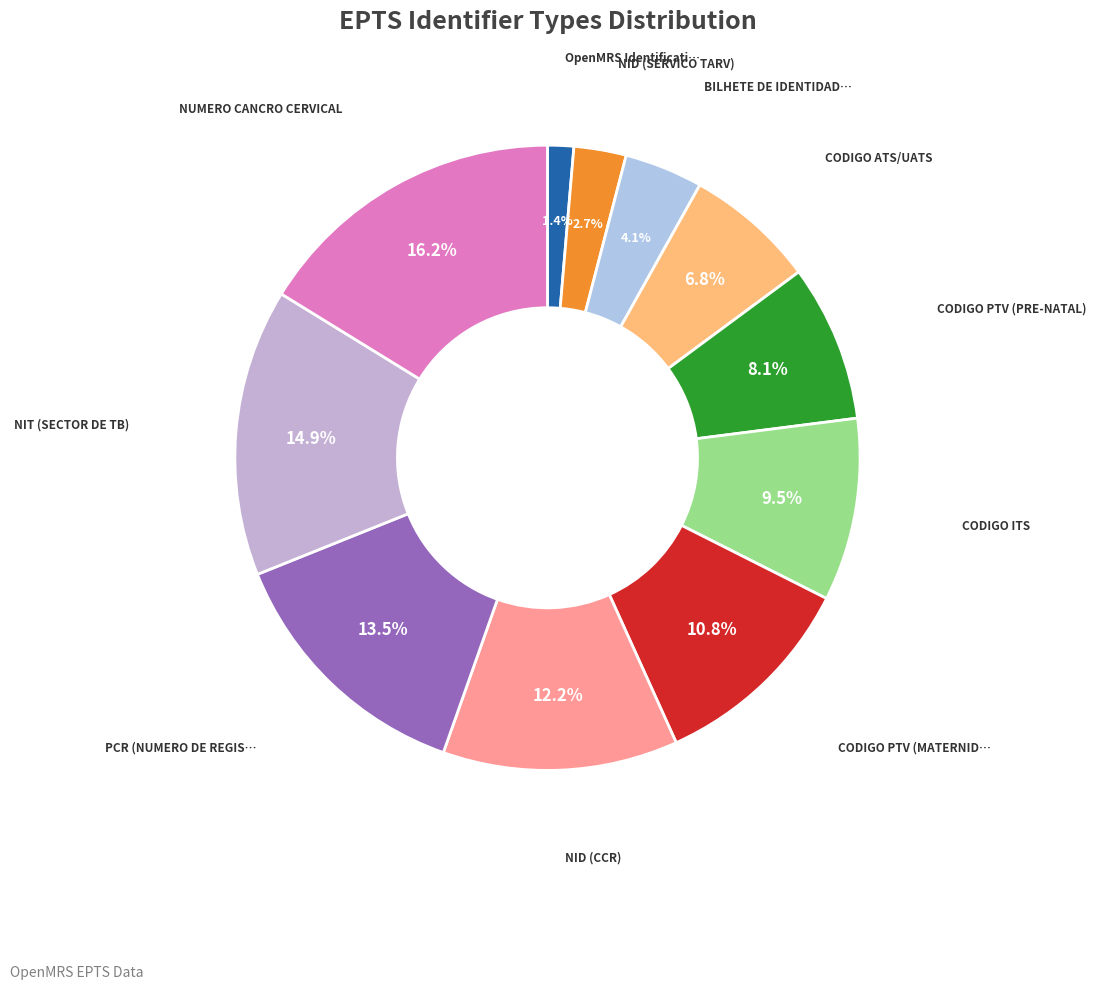

To the nearest percent, what is the difference between the largest and smallest slice percentages?

15%